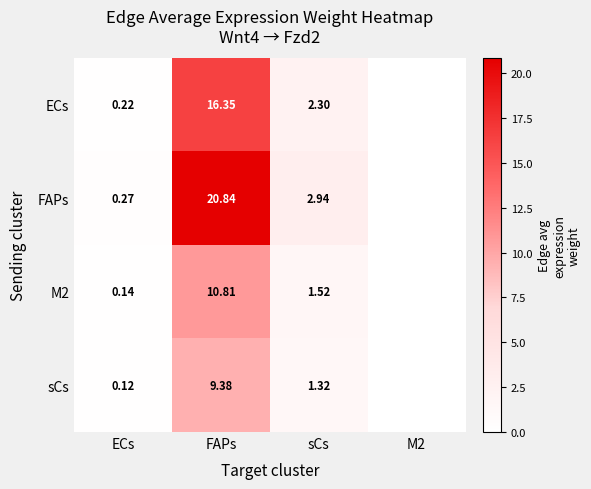

Is the value of M2 at FAPs greater than the value of FAPs at FAPs?

No